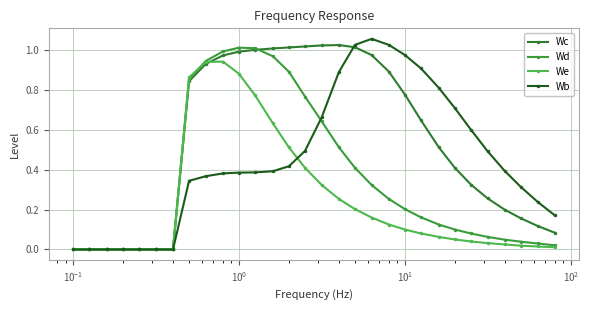

What is the average value of the We series?

0.2